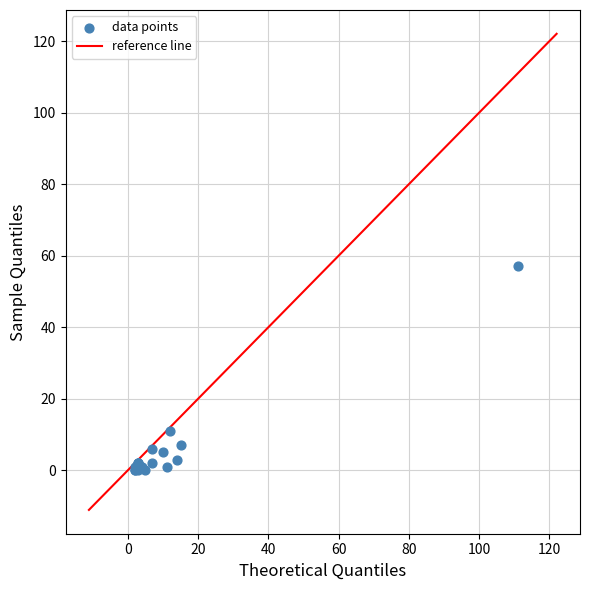

What Y value in the scatter plot is closest to 28?

11